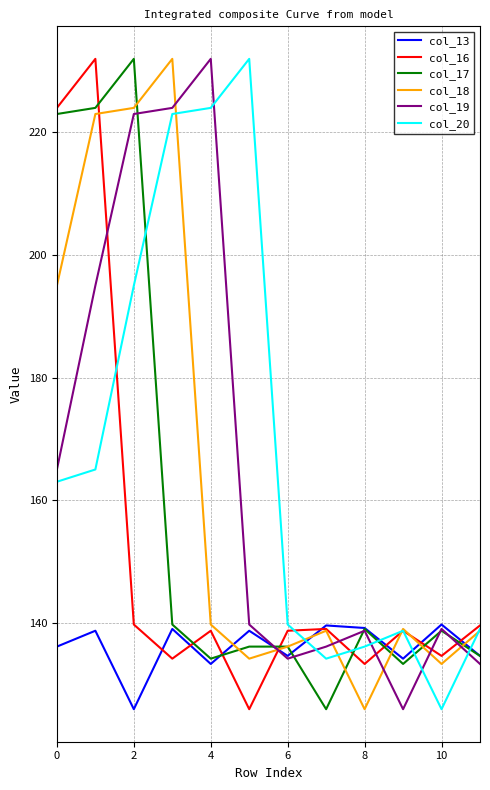

True or false: col_13 and col_20 cross at least once.

True